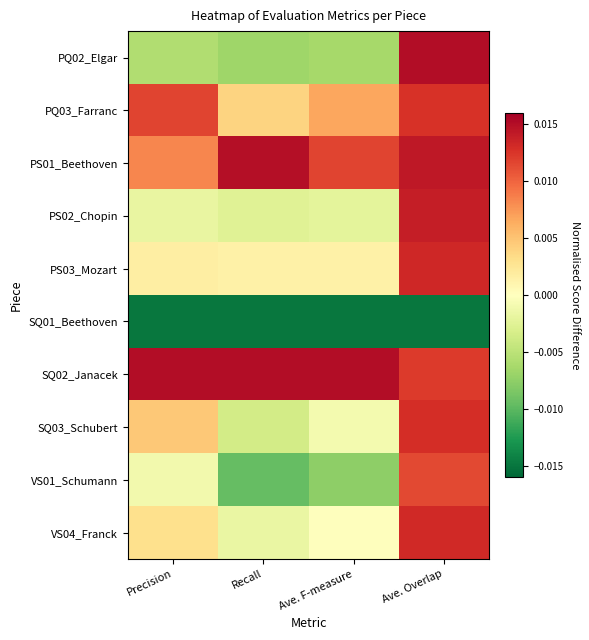

Which series has the largest total across all categories?

SQ02_Janacek